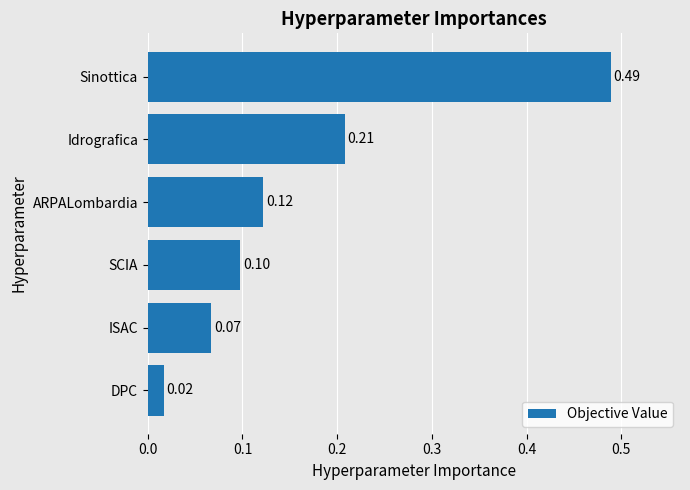

What is the change in value from DPC to Sinottica?

+0.5